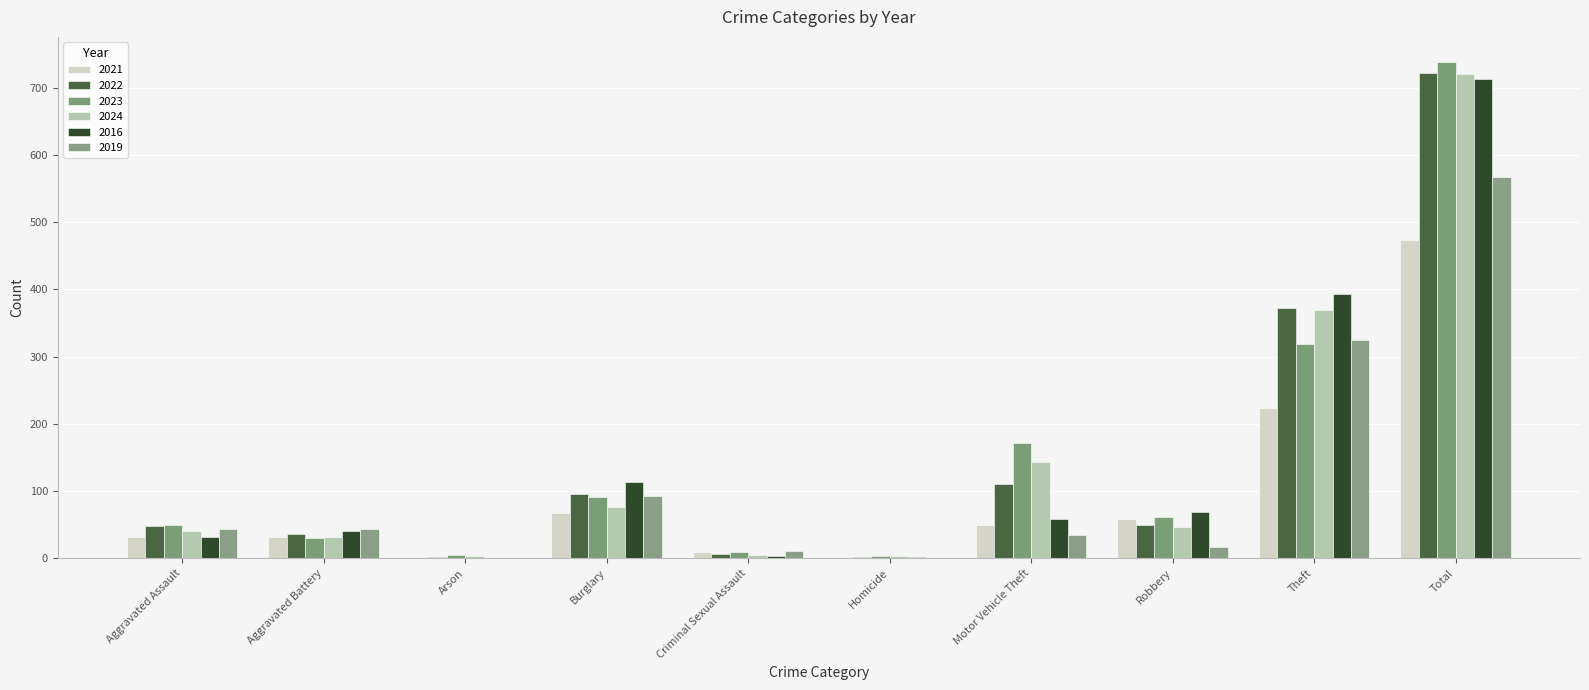

Which series changed the most between Motor Vehicle Theft and Robbery?

2023